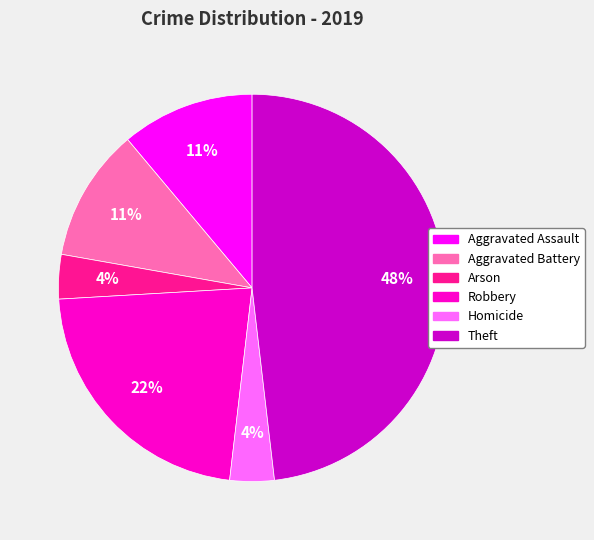

Combined, do Homicide and Robbery account for over 50%?

No